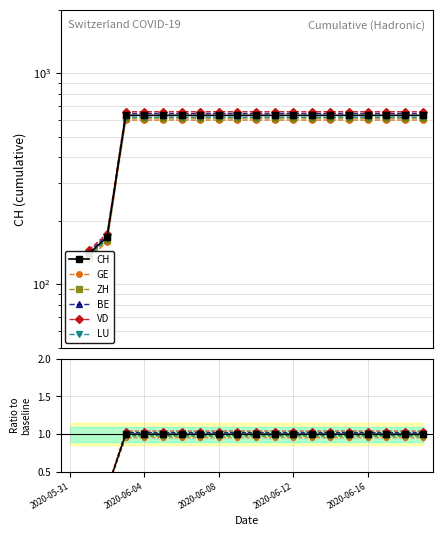

True or false: CH and LU cross at least once.

False